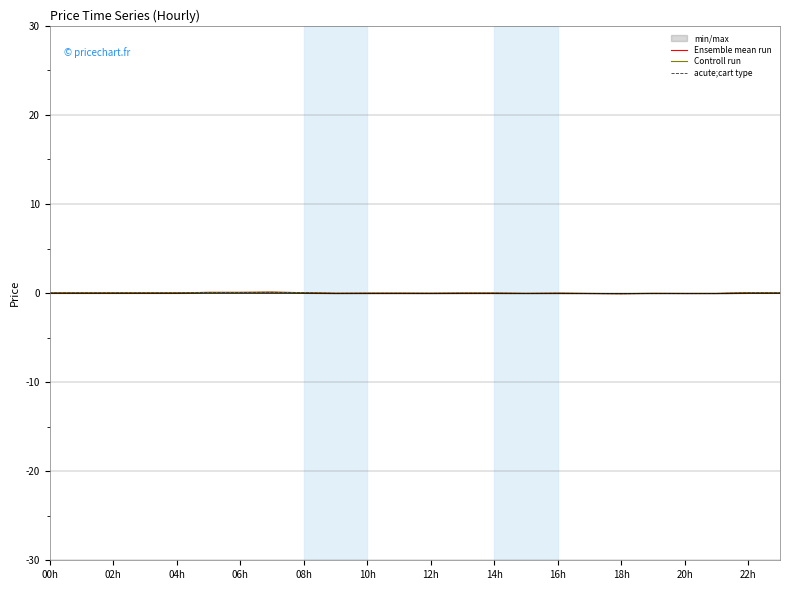

The Ensemble mean run series shows -0.1 at 20h. True or false?

True